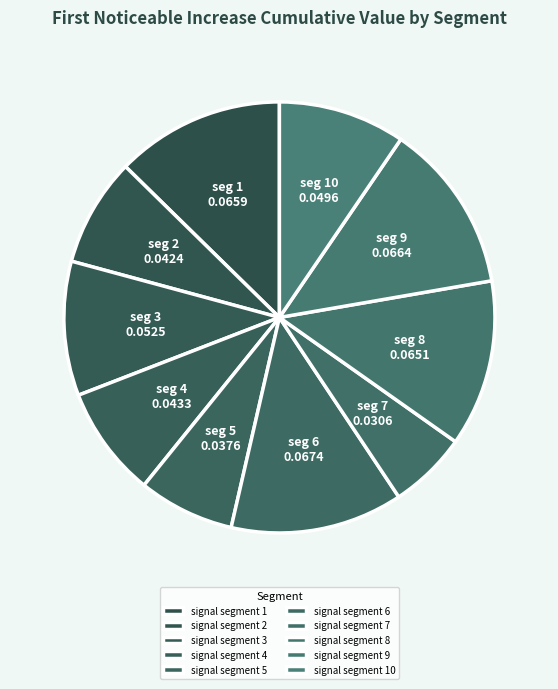

What is the total percentage of signal segment 5 and signal segment 3?

17.3%